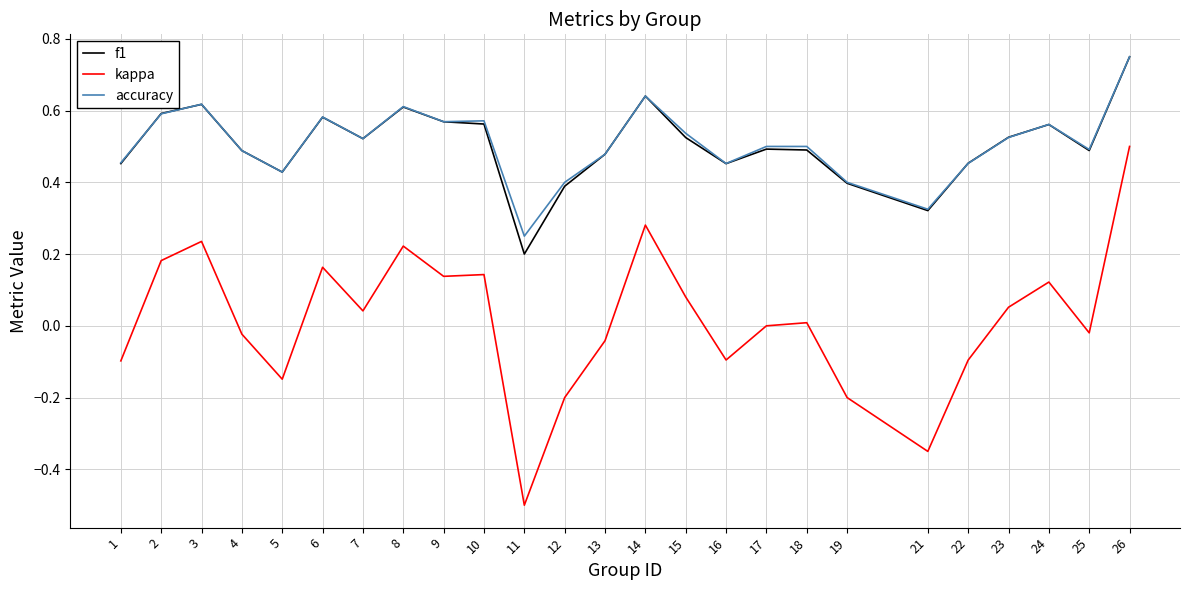

Is the value of accuracy at 26 greater than the value of f1 at 8?

Yes